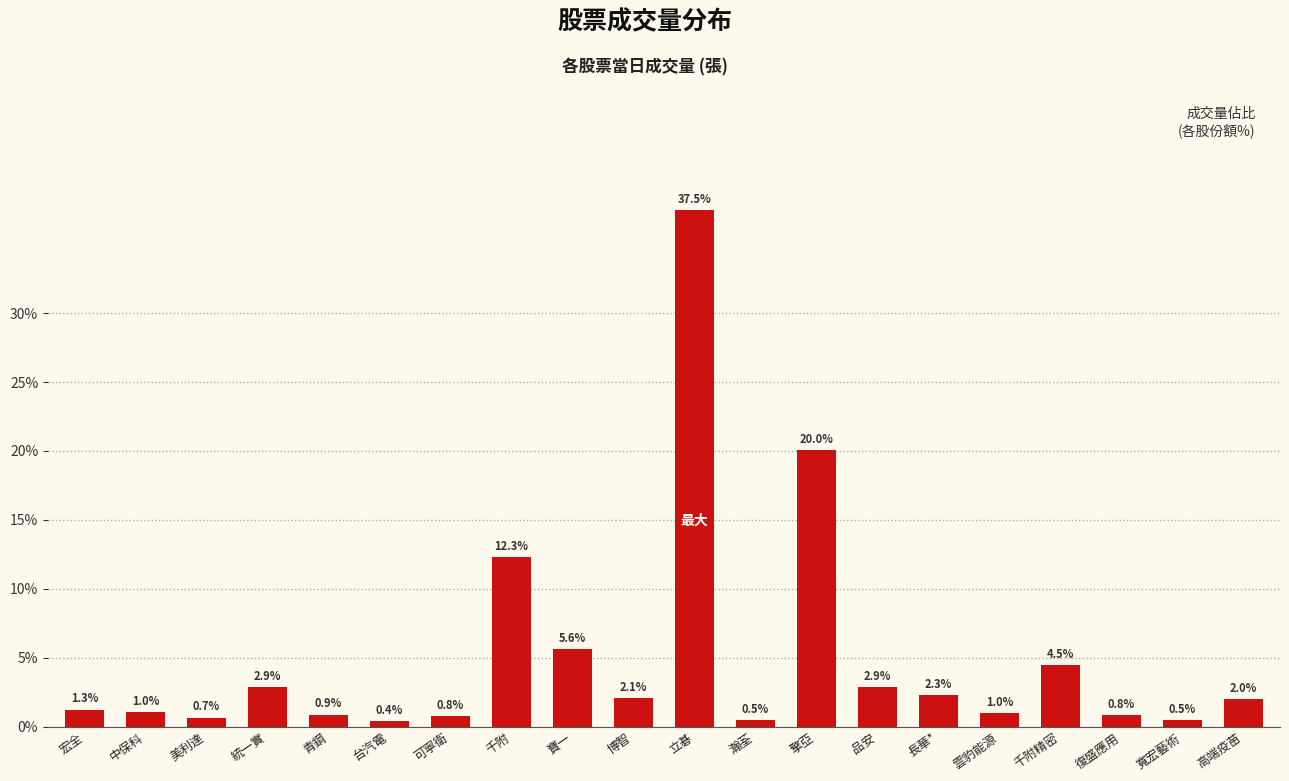

What is the difference between the second highest and second lowest values?

19.5